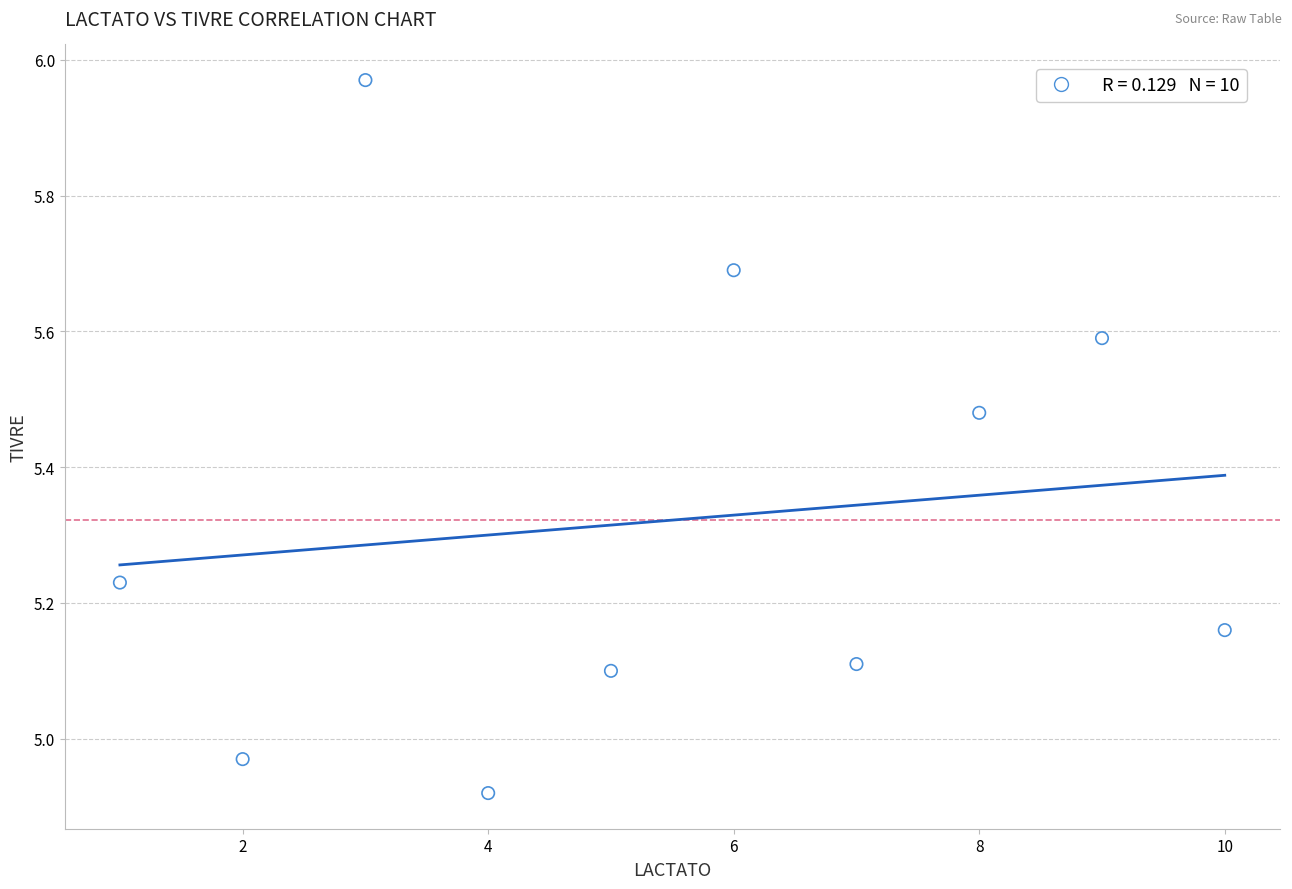

What is the average Y value?

5.3